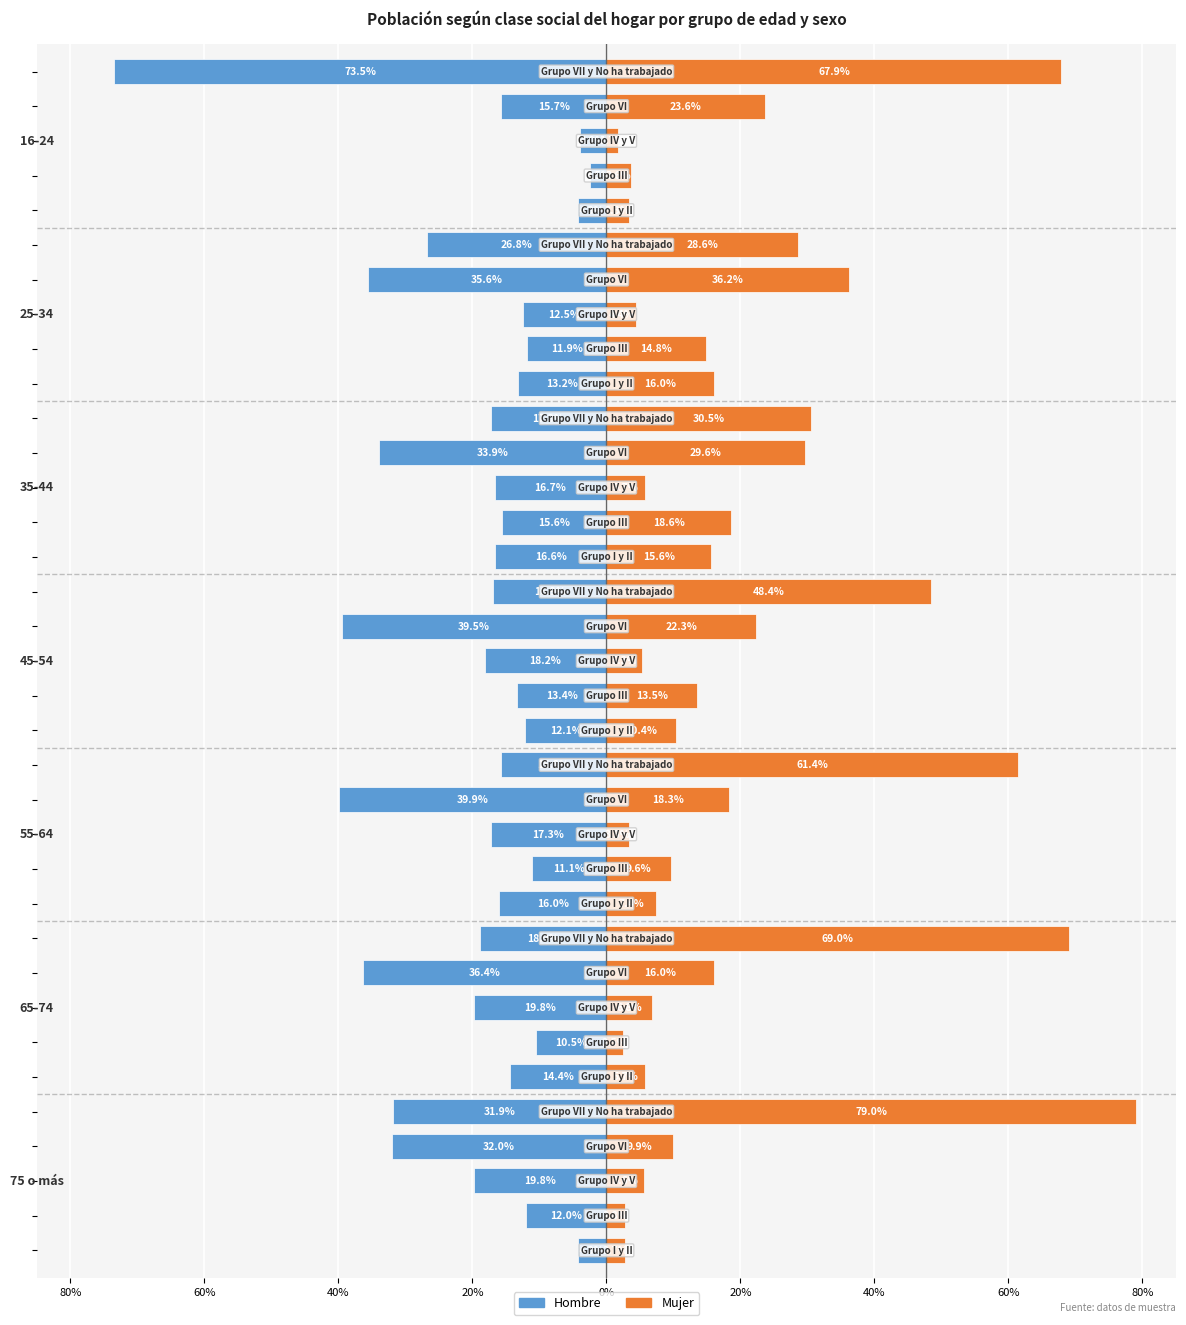

True or false: Hombre has a value of -19.9 at 19.

False